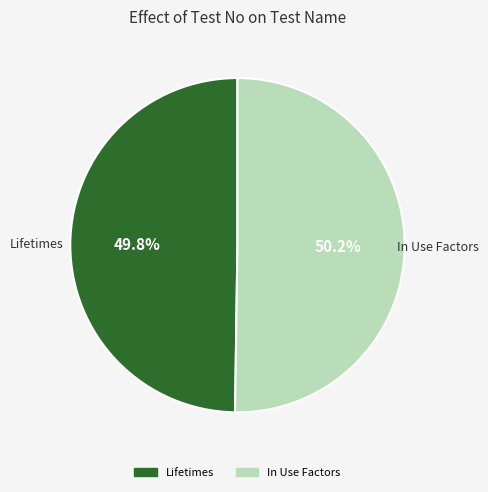

What is the ratio of the value at Lifetimes to the value at In Use Factors?

1.0